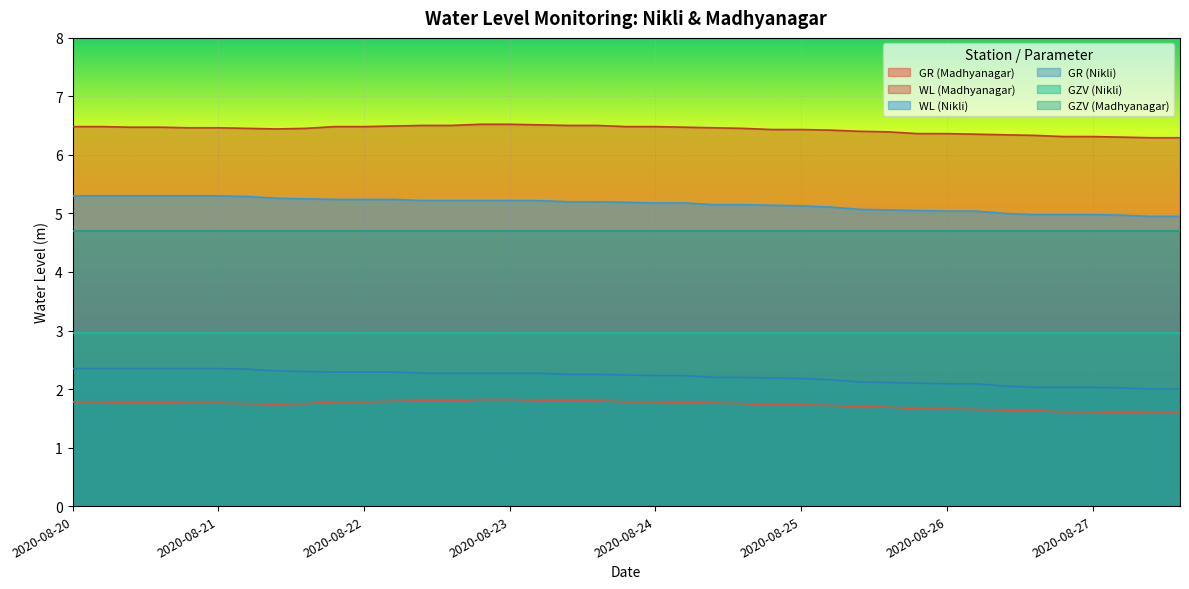

How many lines are shown in the chart?

6